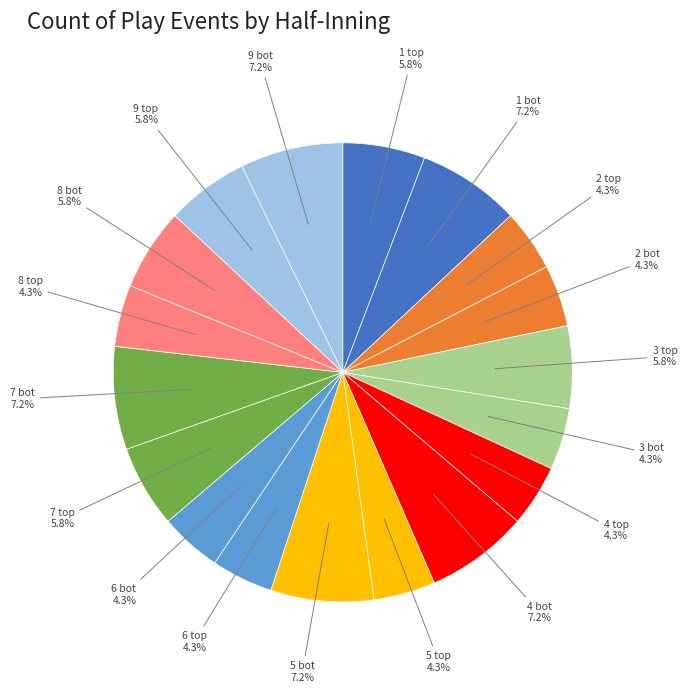

Is there any slice that represents more than half of the pie?

No